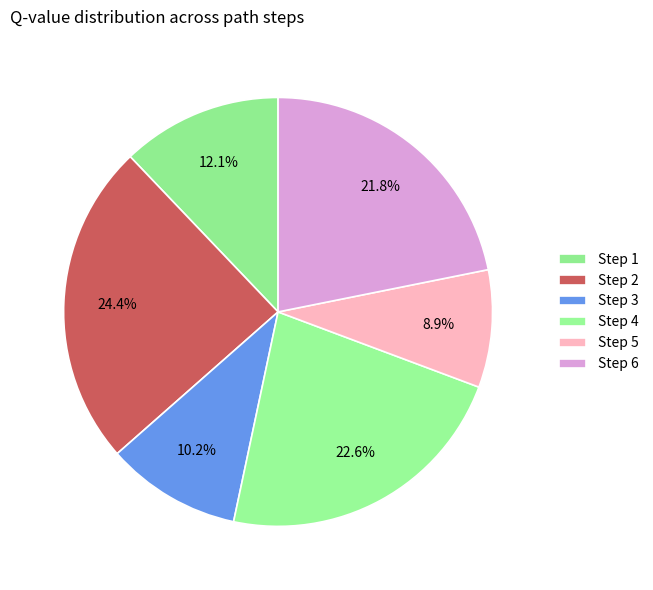

Which slice is the largest?

Step 2